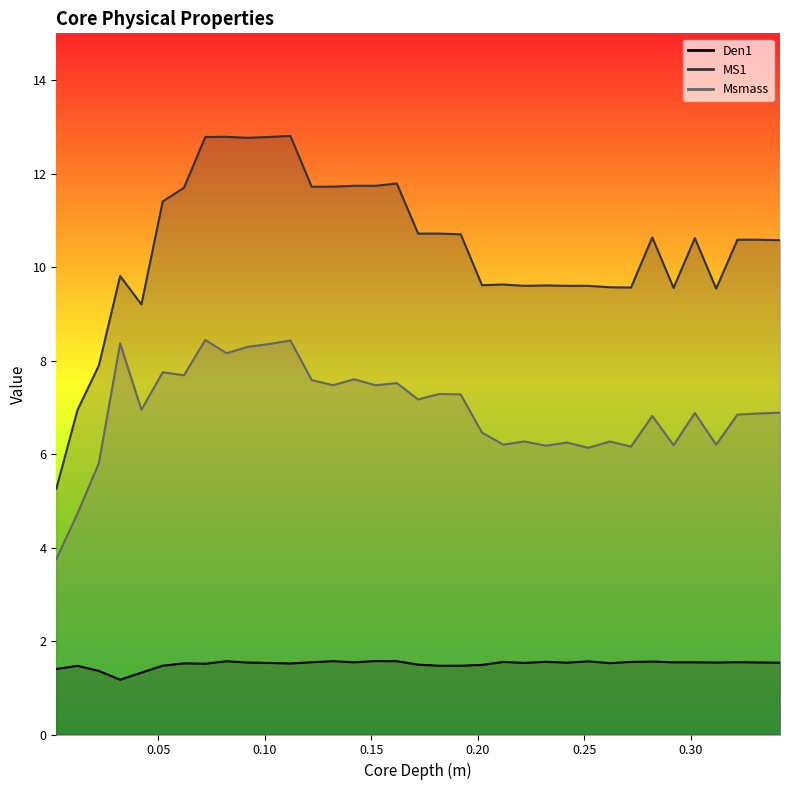

Is the value of Den1 at 0.202 greater than the value of Msmass at 0.312?

No